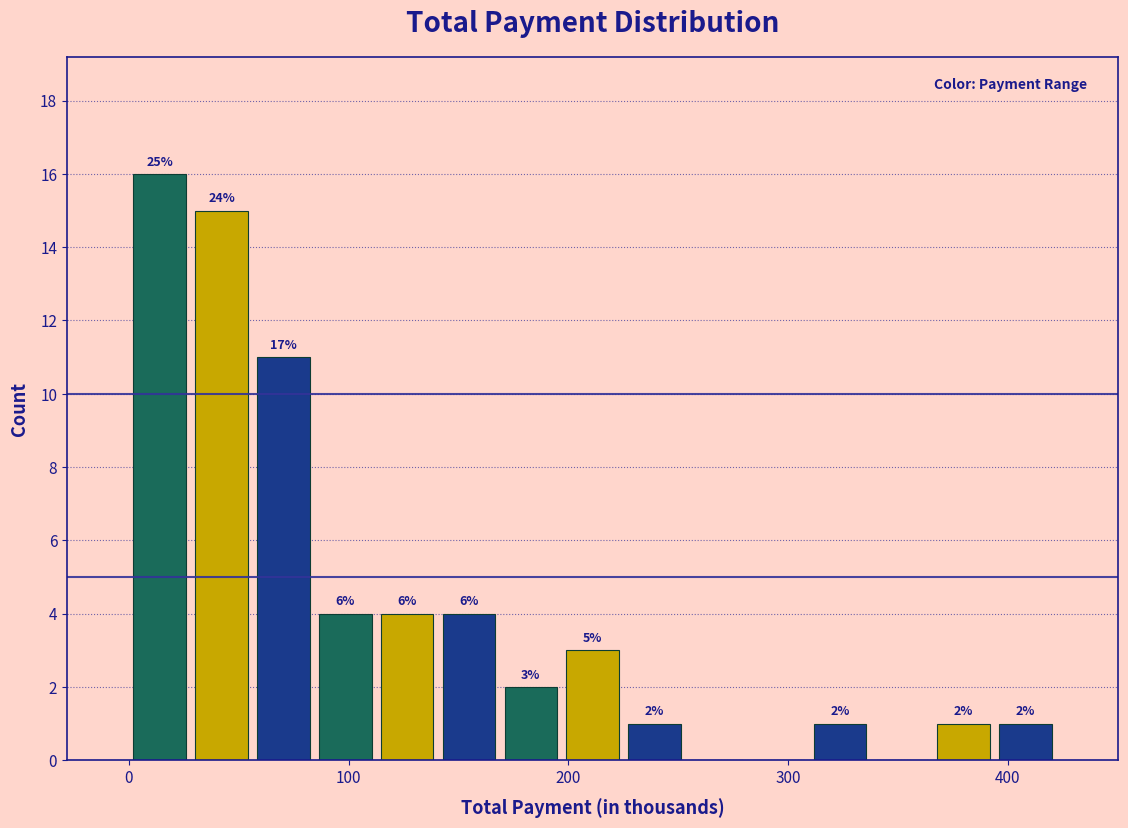

Read against the x-axis, roughly where is the centre of the tallest bar?

10